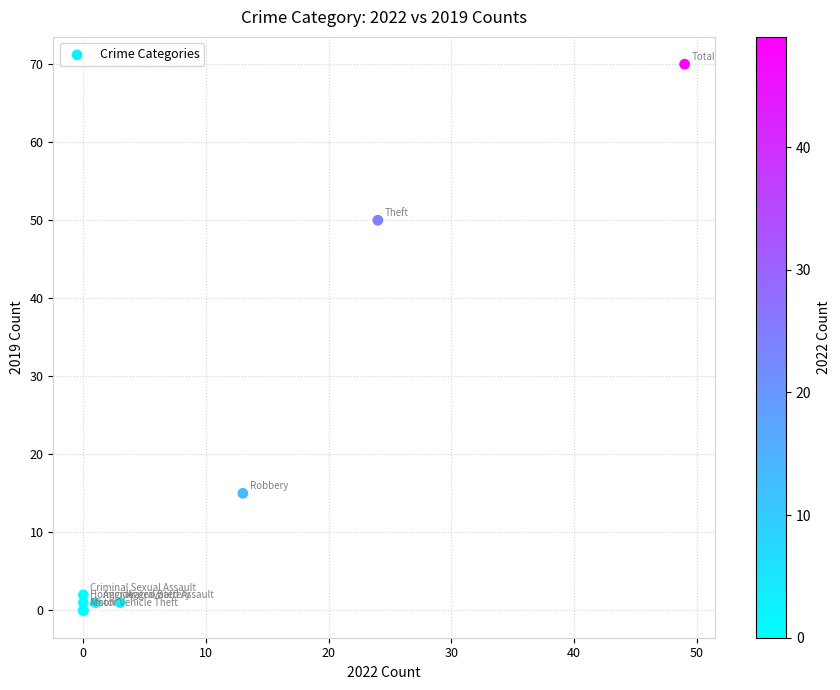

What Y value in the scatter plot is closest to 35?

50